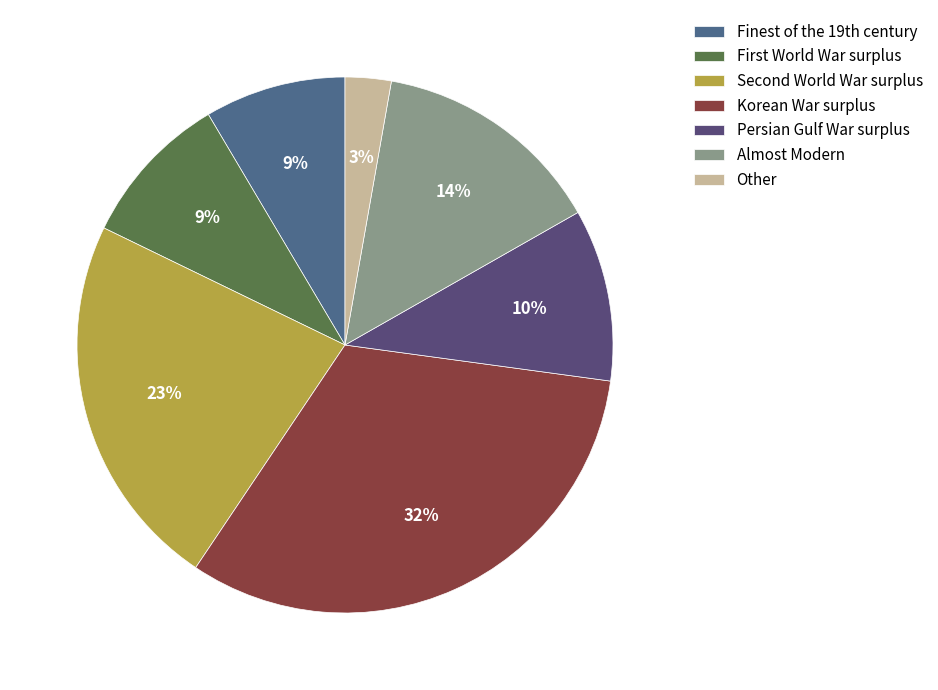

How many slices are in this pie chart?

7